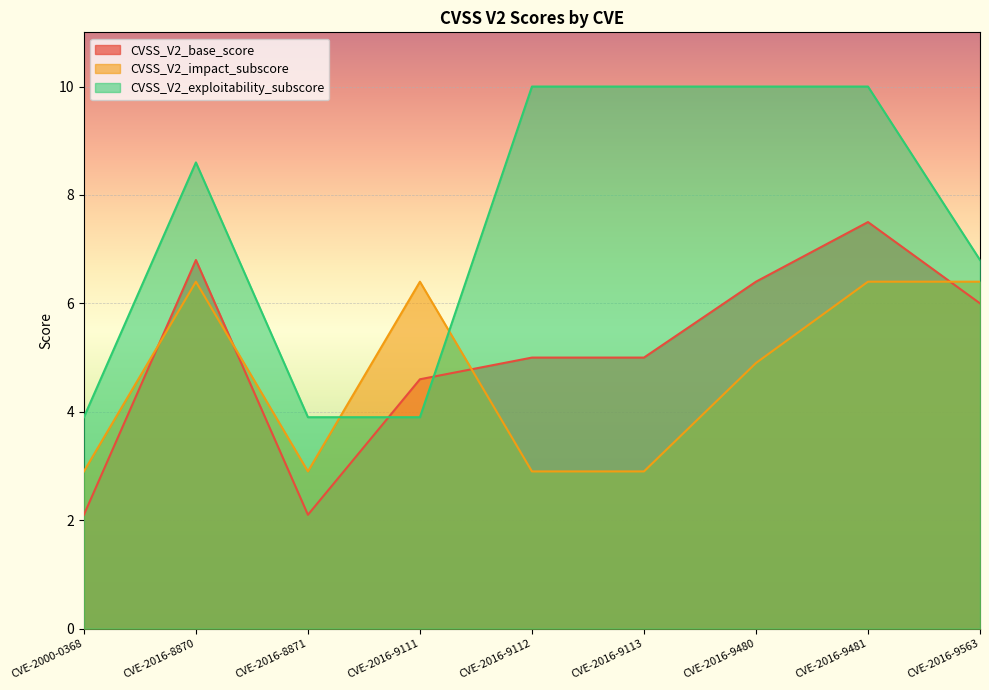

Which series changed the most between CVE-2016-8870 and CVE-2016-9563?

CVSS_V2_exploitability_subscore